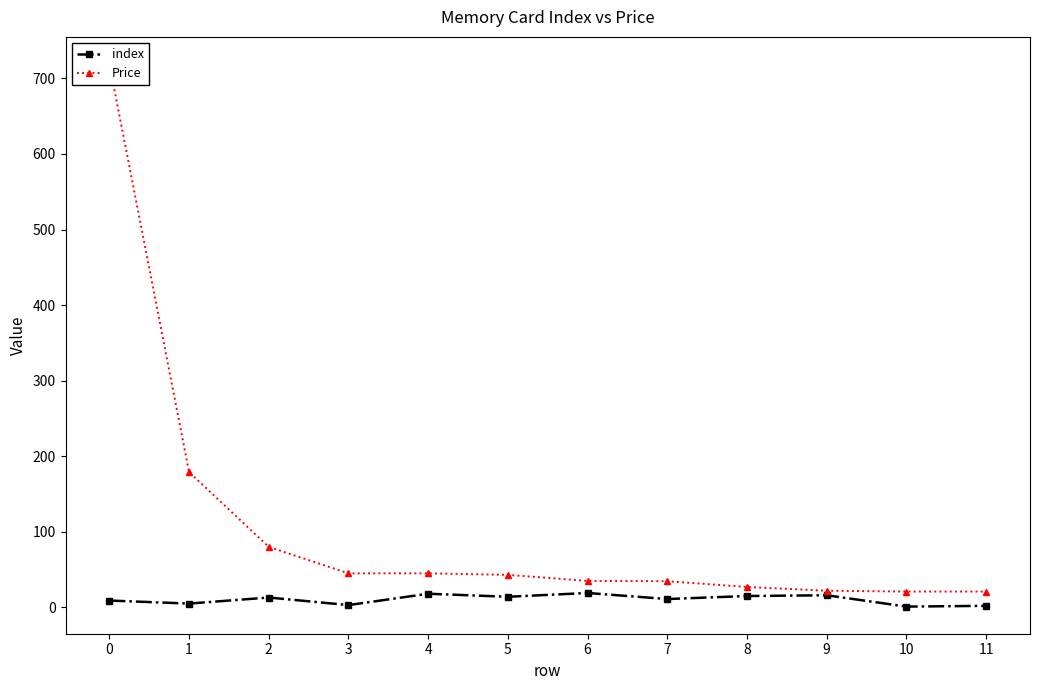

True or false: Price has more than 2 interior local peaks.

False